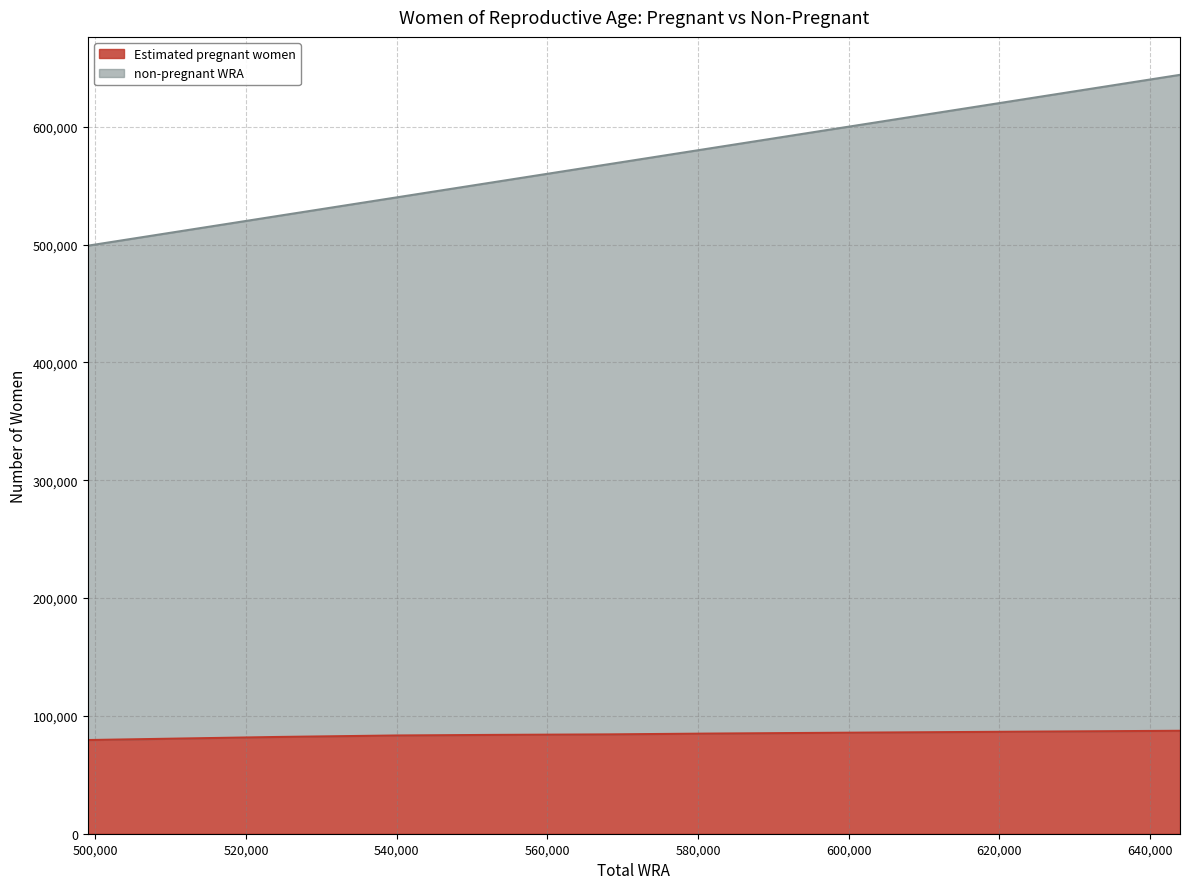

What is the spread (max minus min) of values at 629000?

542195.1